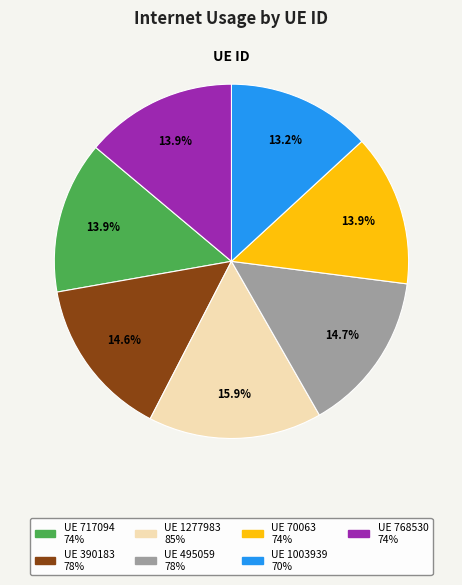

To the nearest percent, what is the difference between the largest and smallest slice percentages?

3%